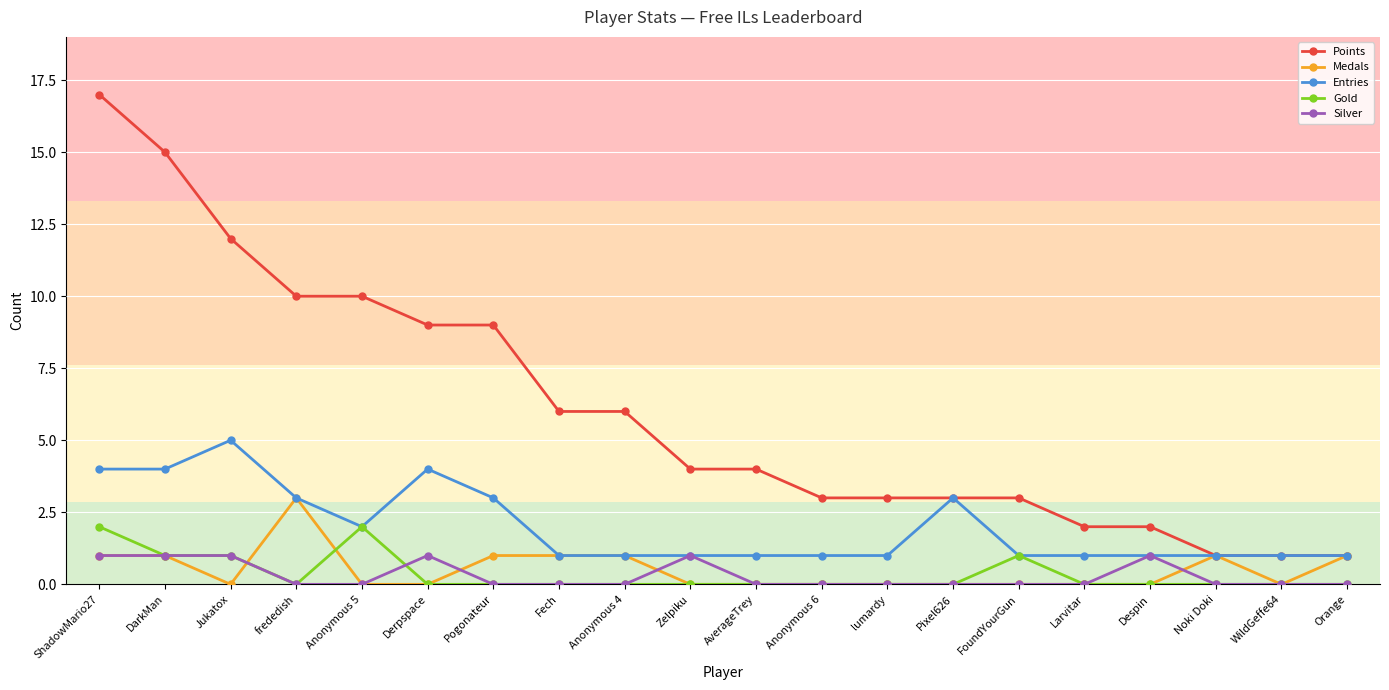

What is the label of the 16th point from the right?

Anonymous 5